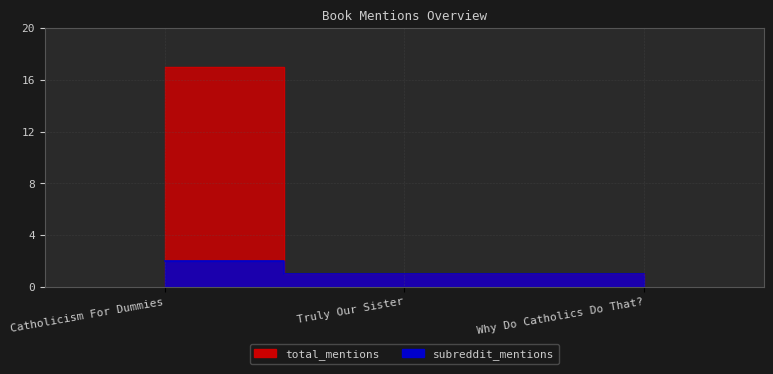

Where is subreddit_mentions nearest to the value 9?

Catholicism For Dummies